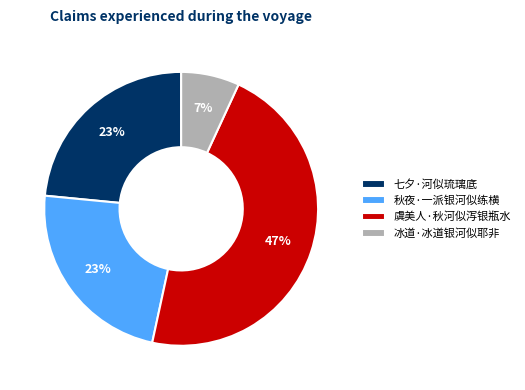

To the nearest percent, what is the difference between the largest and smallest slice percentages?

40%